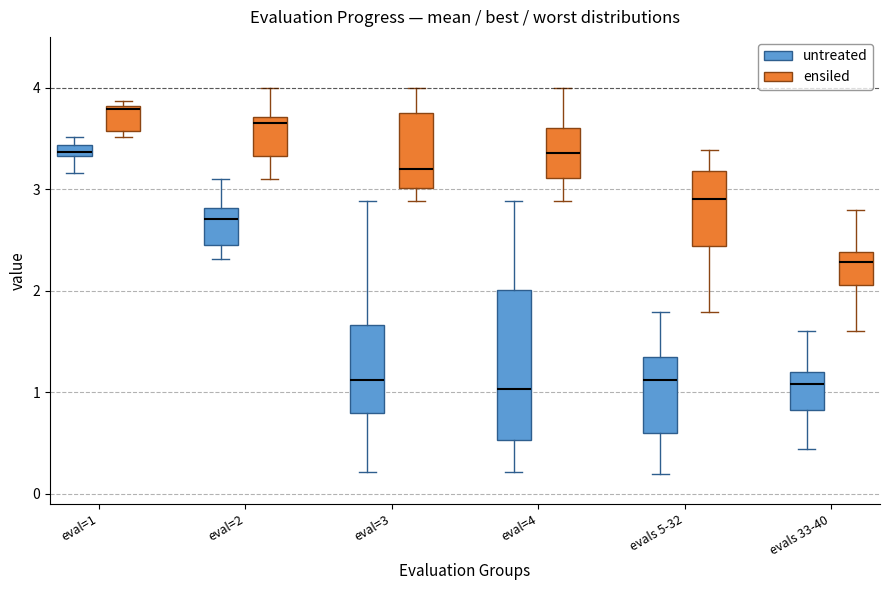

Where is the upper edge of the box for evals 33-40 (untreated) on the y-axis? The values are not printed on the chart, so give them approximately, as read against the axis.

1.2